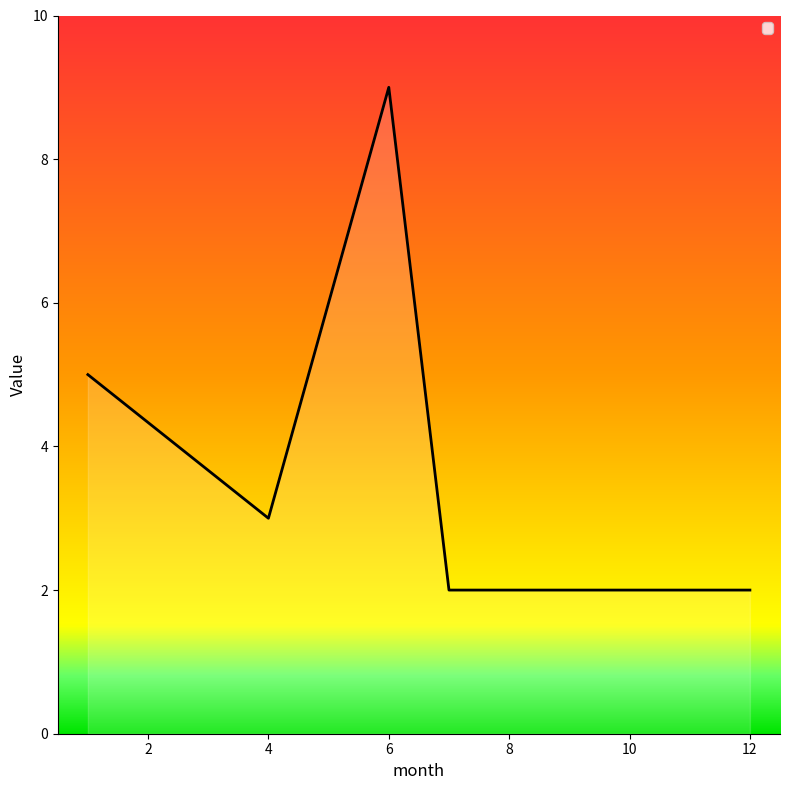

What is the sum of all values?

23